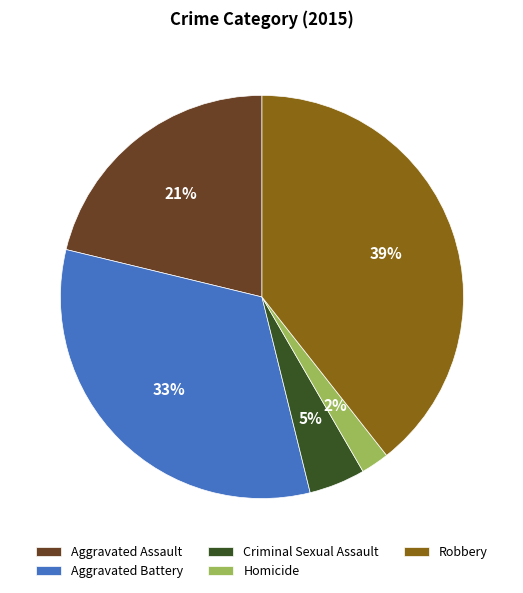

What is the largest slice in the pie chart?

Robbery